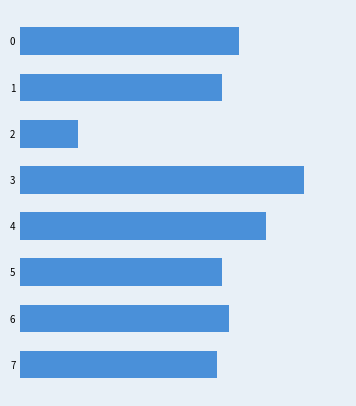

Are the bars horizontal?

Yes